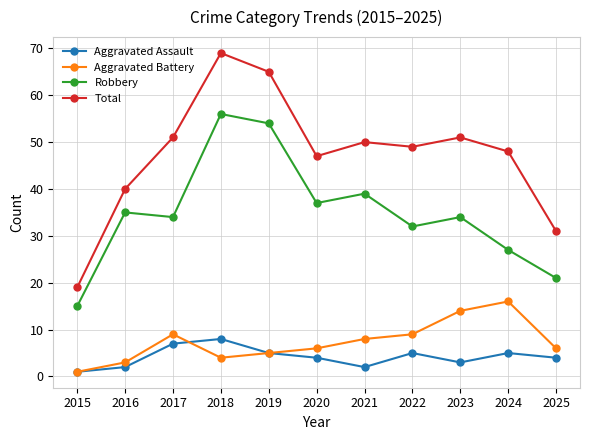

Where is the first local maximum for Robbery?

2016